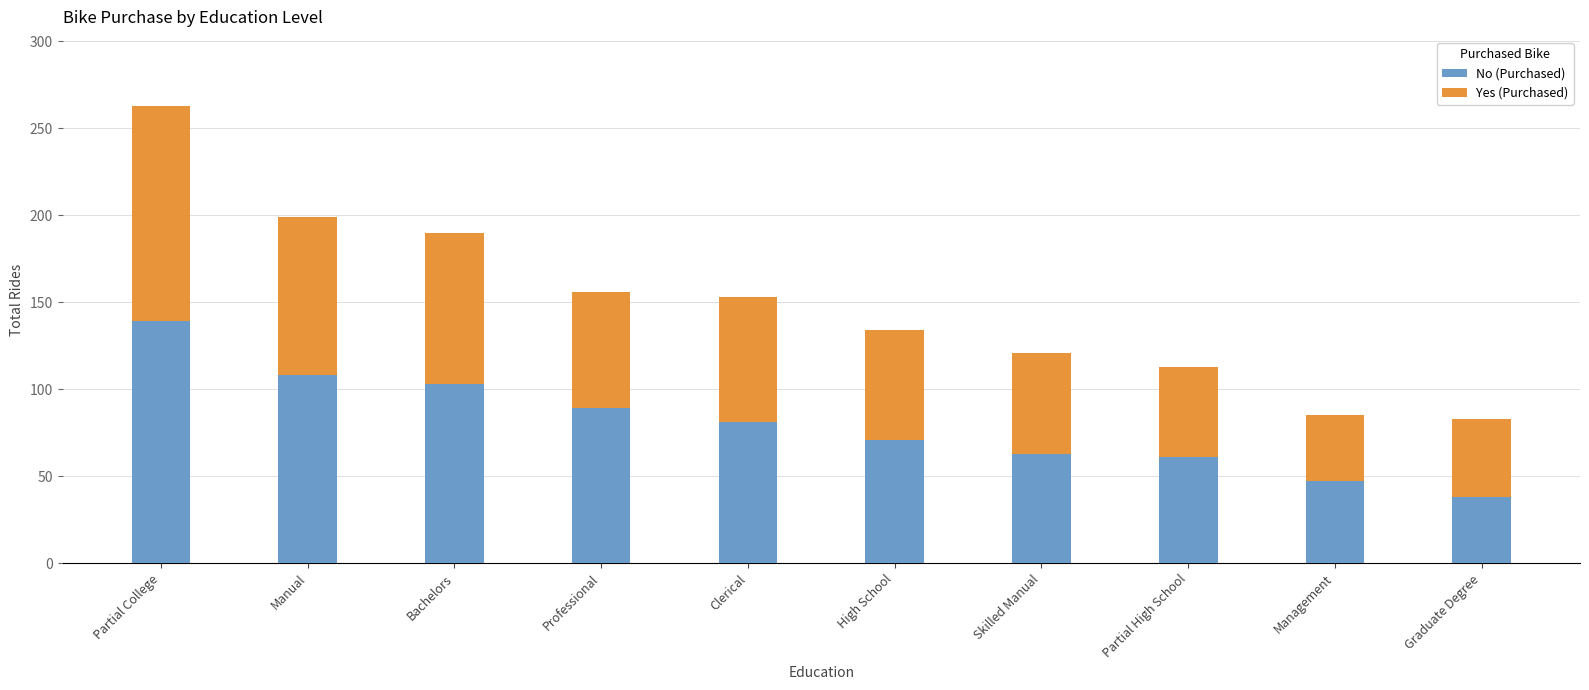

Reading left to right, what are the values for No (Purchased)?

Partial College=139	Manual=108	Bachelors=103	Professional=89	Clerical=81	High School=71	Skilled Manual=63	Partial High School=61	Management=47	Graduate Degree=38